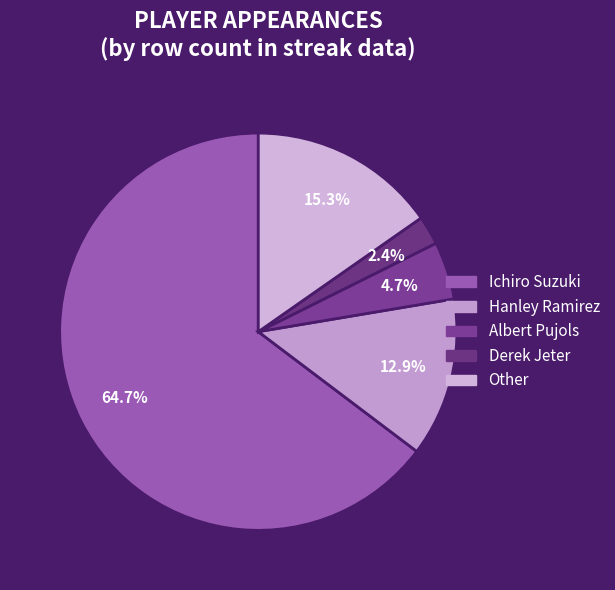

To the nearest percent, what is the combined percentage of Ichiro Suzuki and Other?

80%